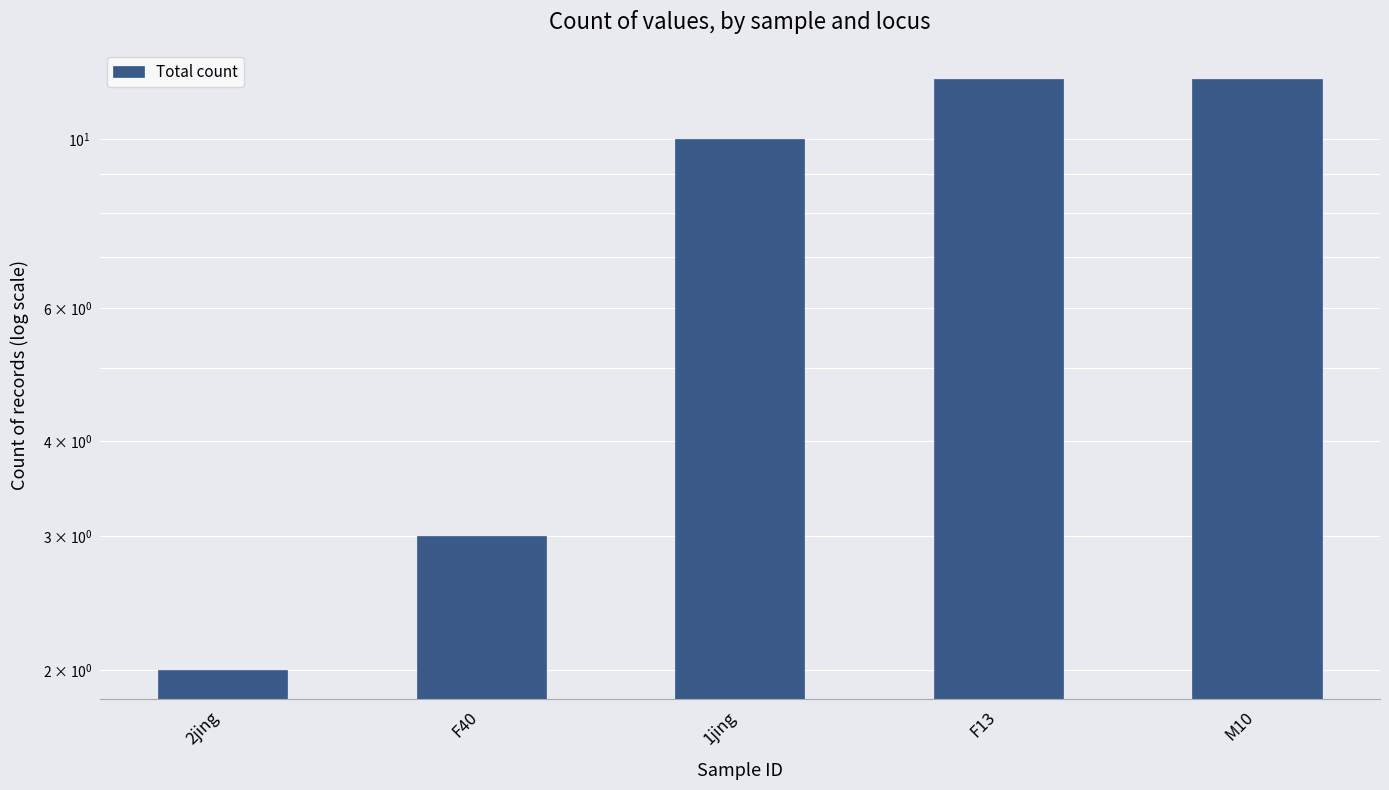

How many bars are there in total?

5